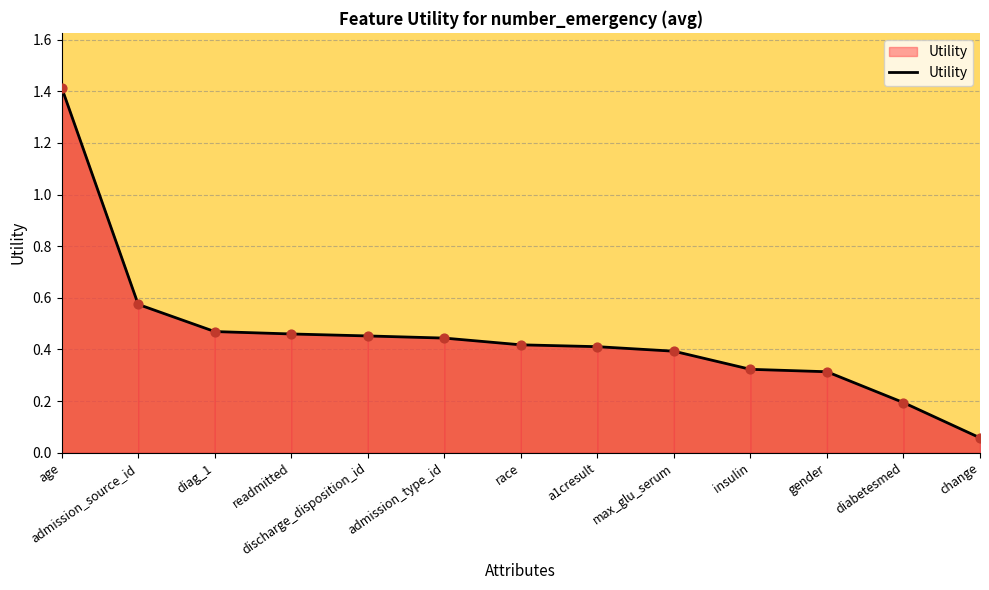

Which has a higher value, max_glu_serum or admission_source_id?

admission_source_id